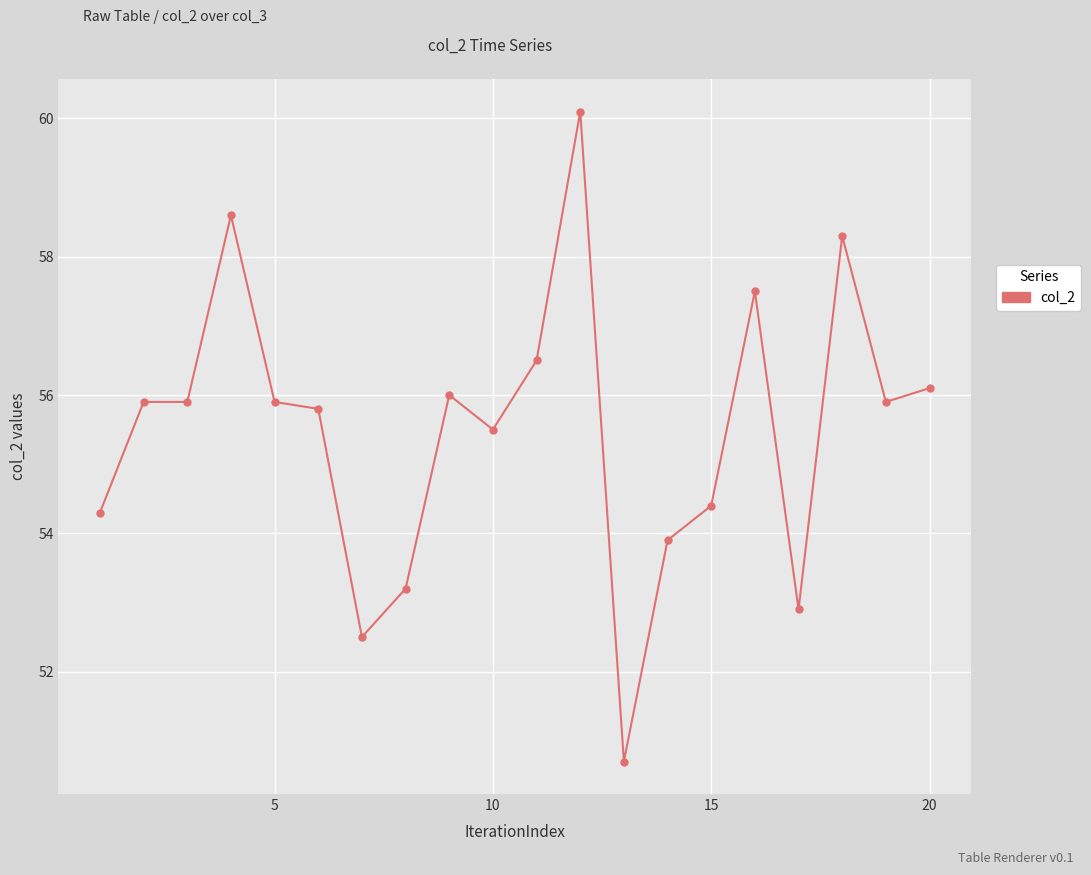

What is the greatest value displayed?

60.1